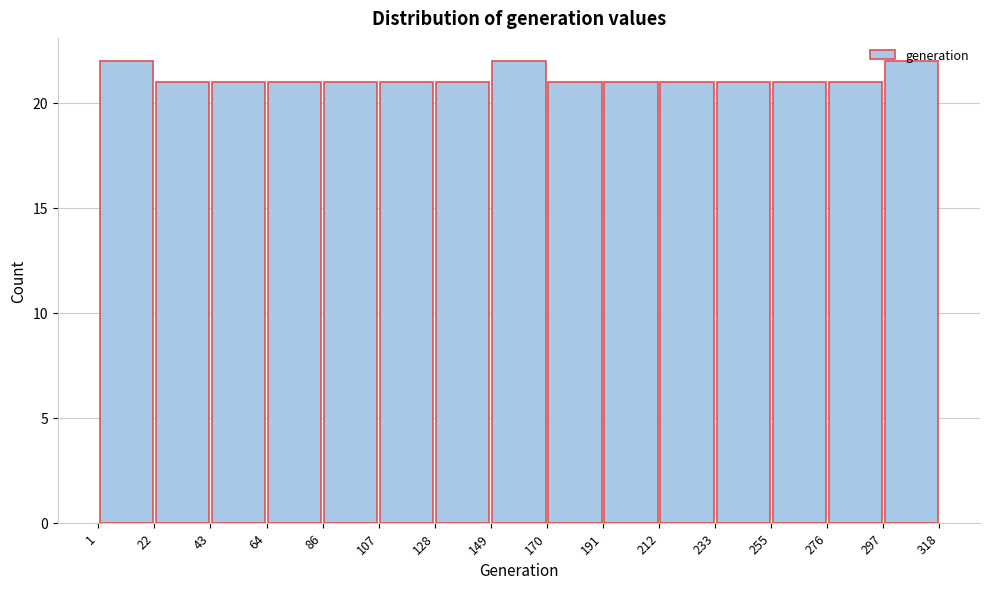

Reading left to right, transcribe this chart: for each bar, give the range it covers on the x-axis and its height. The values are not printed on the chart, so give them approximately, as read against the axis.

1 to 22: 22
22 to 43: 21
43 to 64: 21
64 to 86: 21
86 to 107: 21
107 to 128: 21
128 to 149: 21
149 to 170: 22
170 to 191: 21
191 to 212: 21
212 to 233: 21
233 to 255: 21
255 to 276: 21
276 to 297: 21
297 to 318: 22